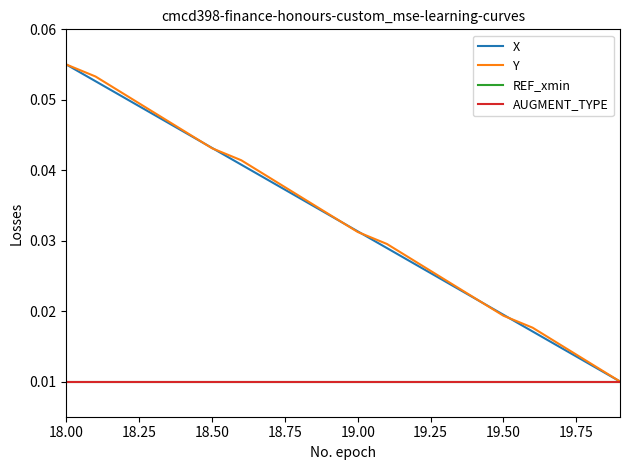

Does the chart display data point markers on the line(s)?

No